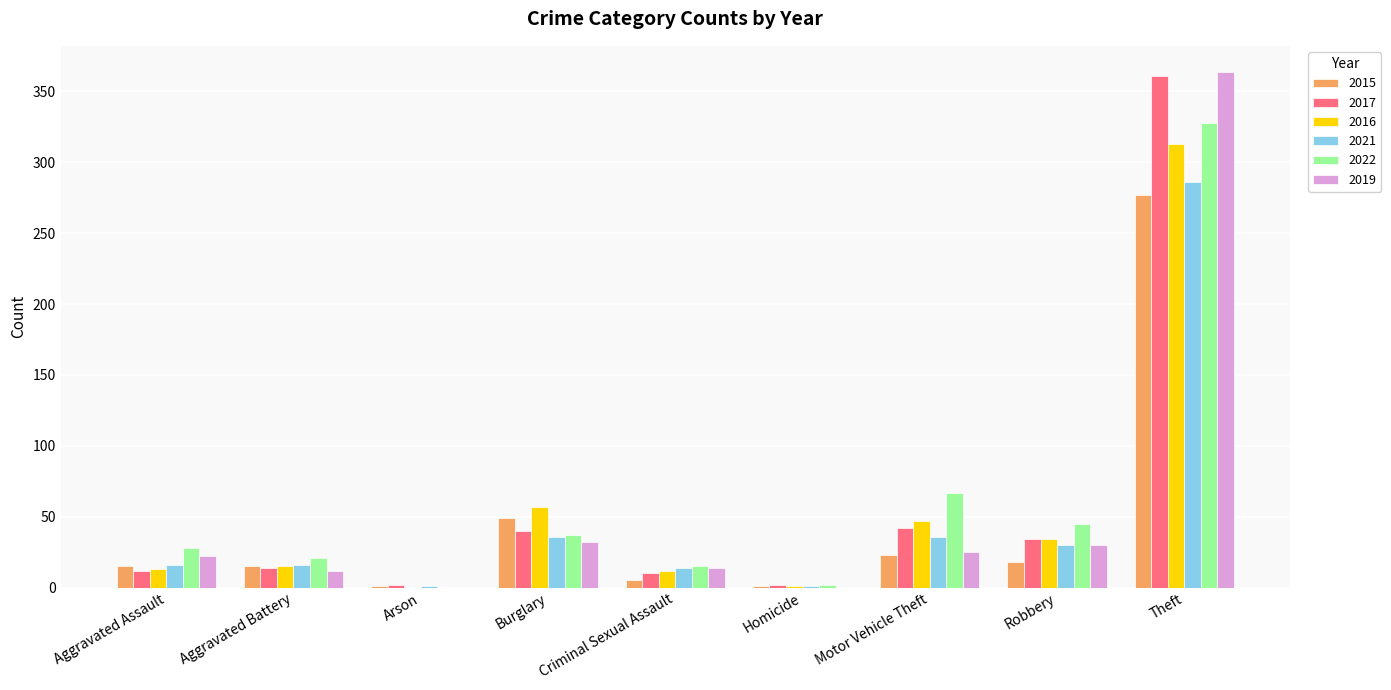

What is the average value of the 2019 series?

55